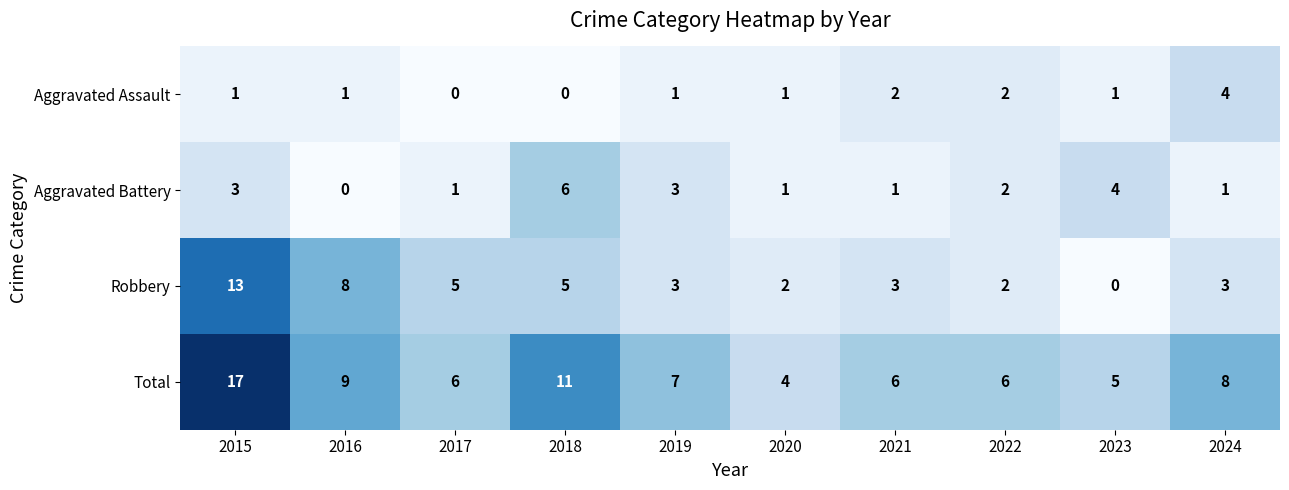

What is the sum of the Aggravated Battery values at 2023 and 2015?

7